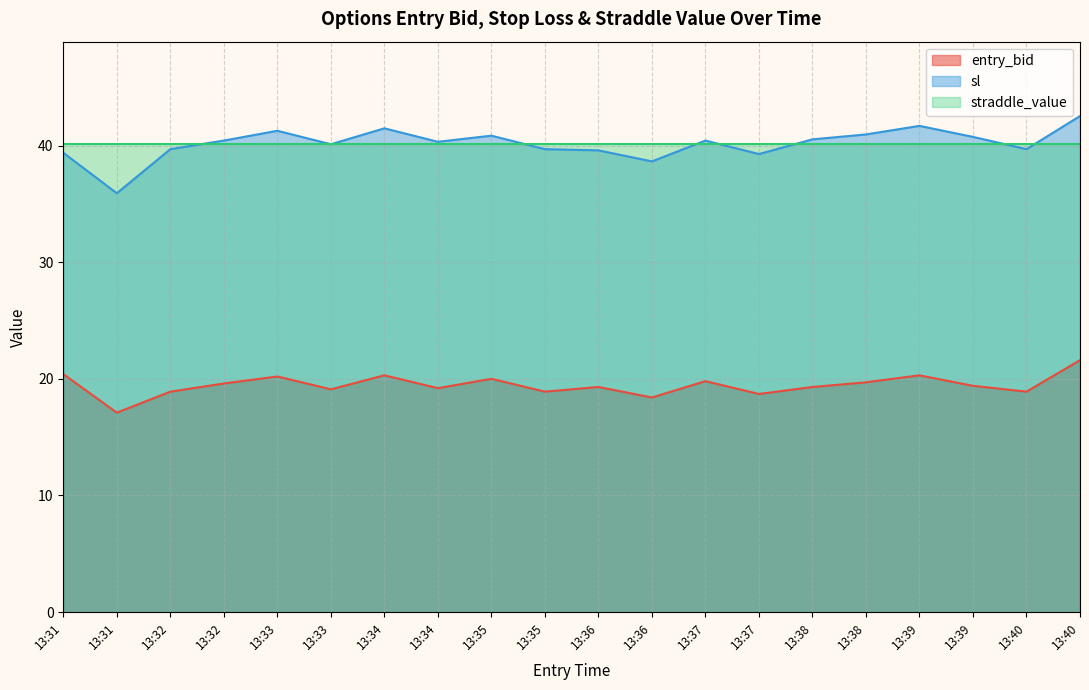

What is the difference between the maximum and minimum values in the entry_bid series?

4.5